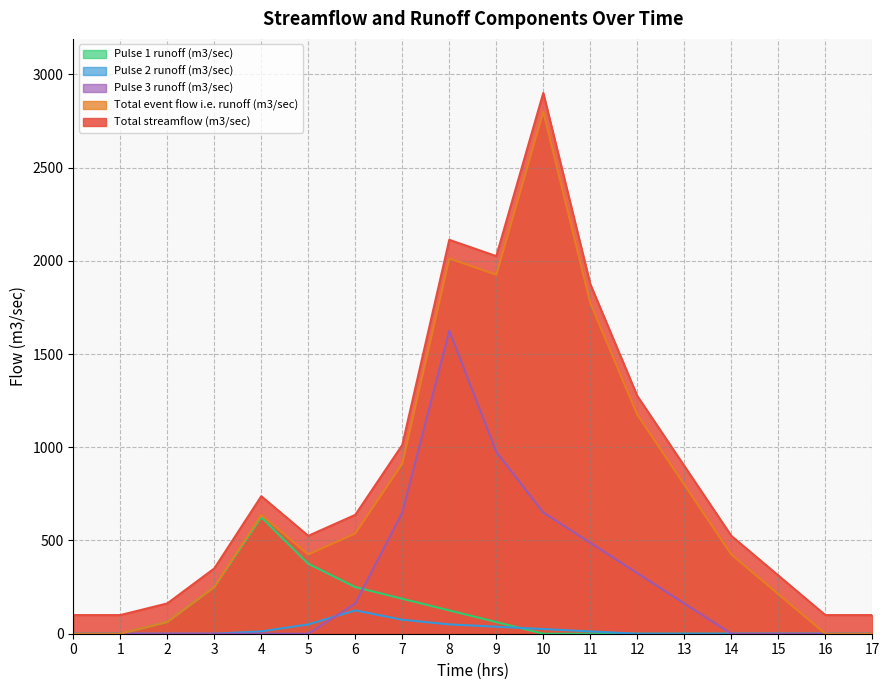

What is the difference between the maximum and minimum values in the Pulse 1 runoff (m3/sec) series?

625.0